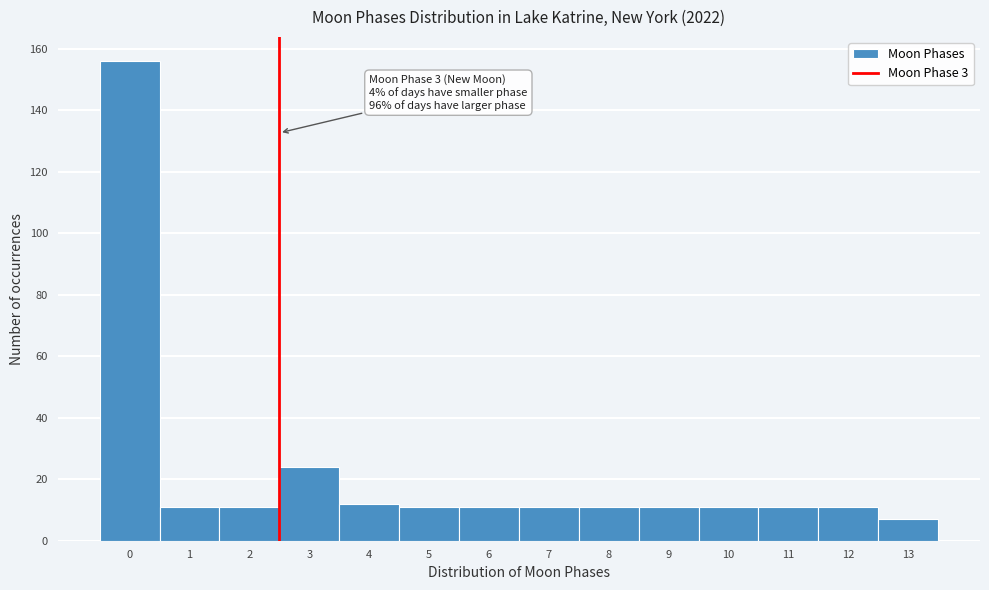

Reading right to left, transcribe all the data shown in this chart.

13=7	12=11	11=11	10=11	9=11	8=11	7=11	6=11	5=11	4=12	3=24	2=11	1=11	0=156